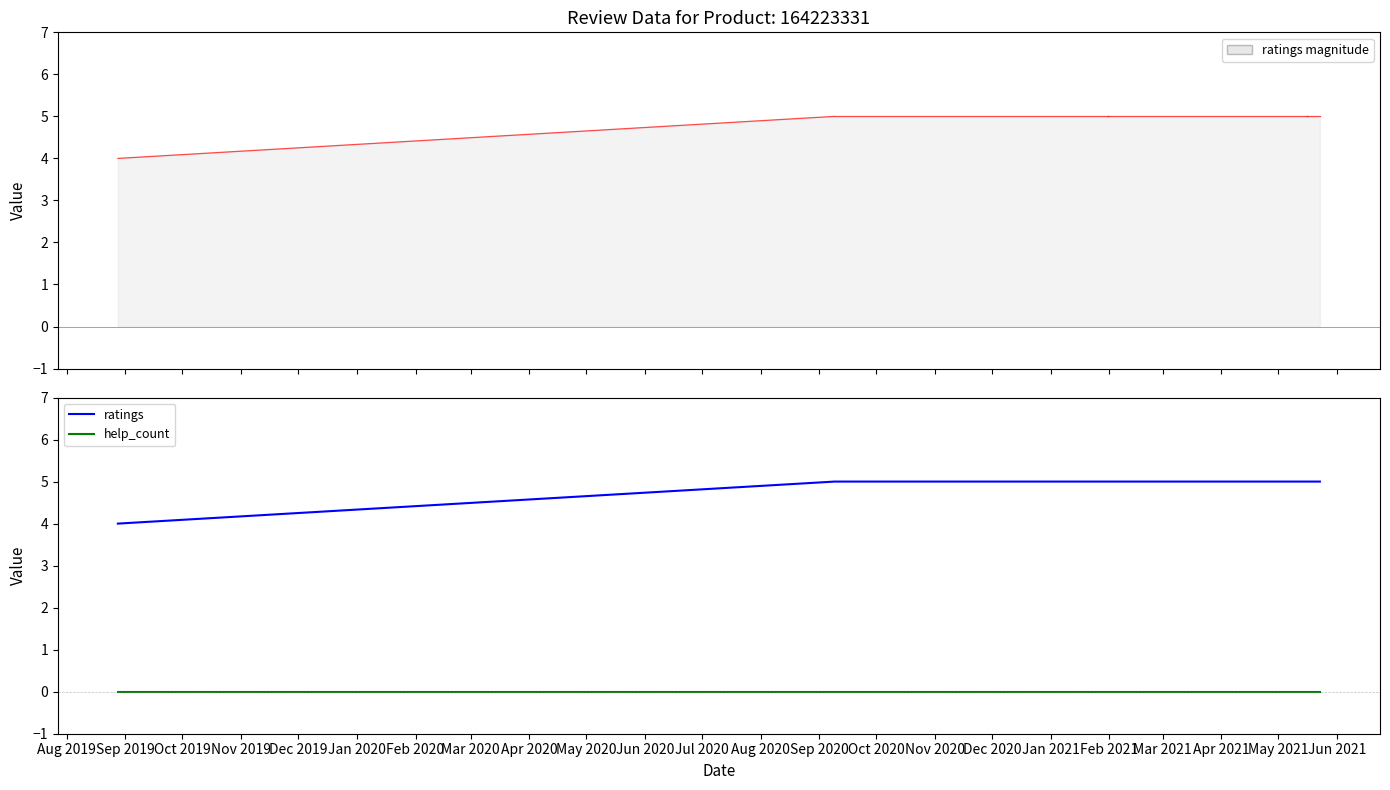

What is the difference between the maximum and minimum values in the ratings series?

1